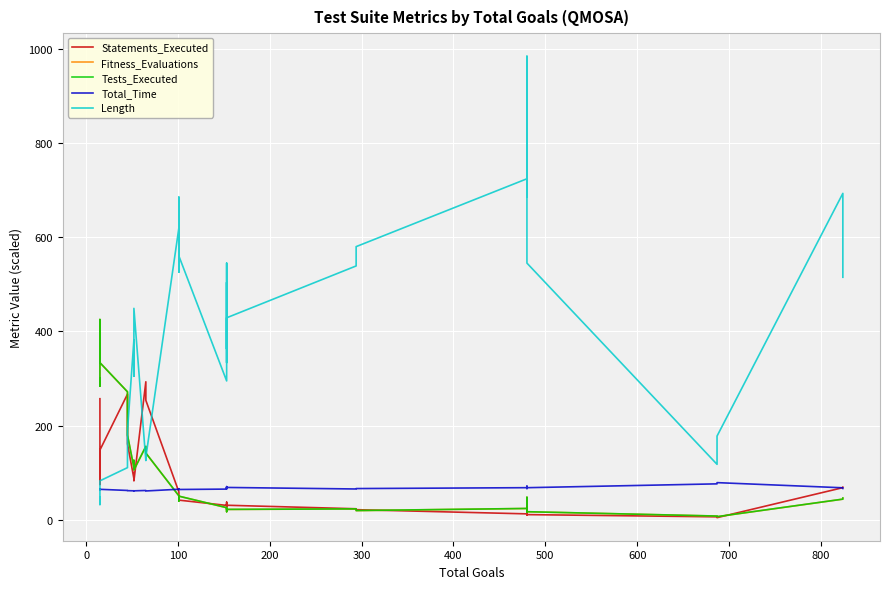

Which series has the widest spread of values?

Length